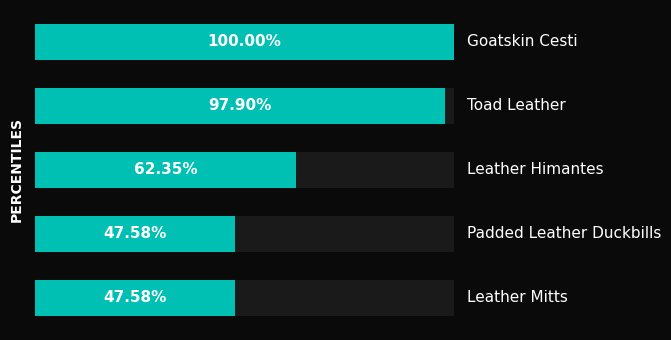

How many data points are less than 62?

2